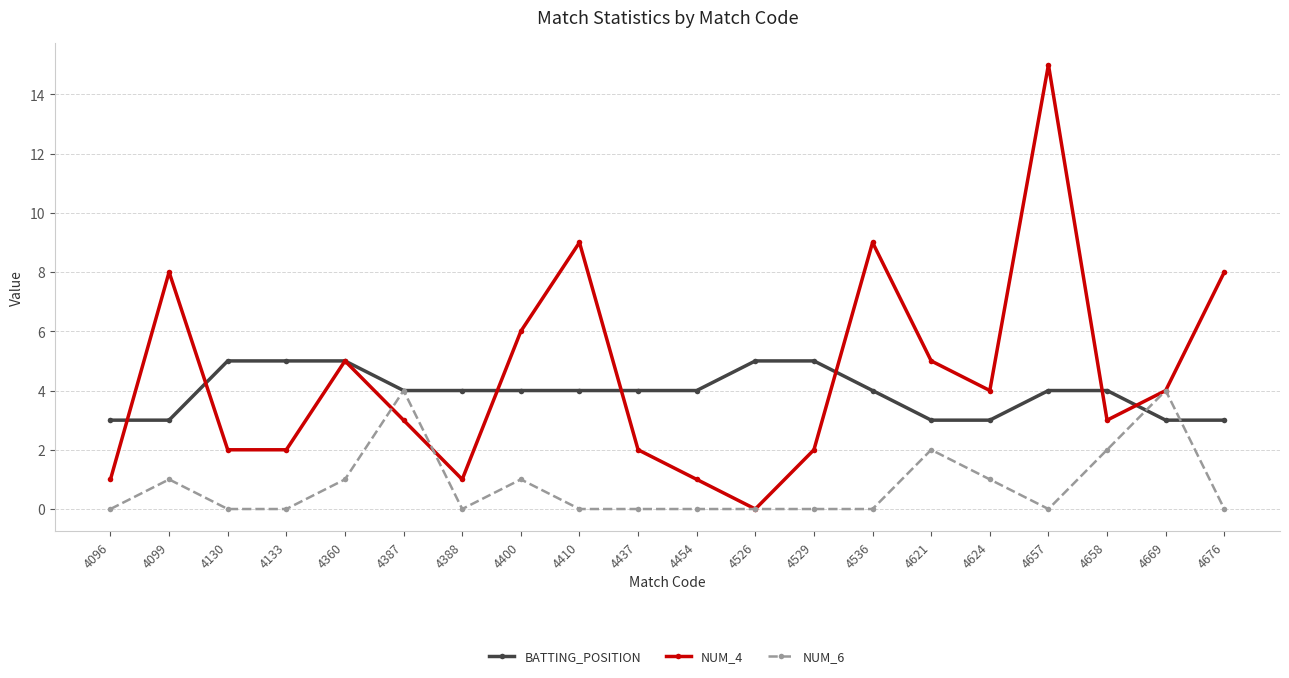

Is the value of BATTING_POSITION at 4099 greater than the value of NUM_6 at 4099?

Yes